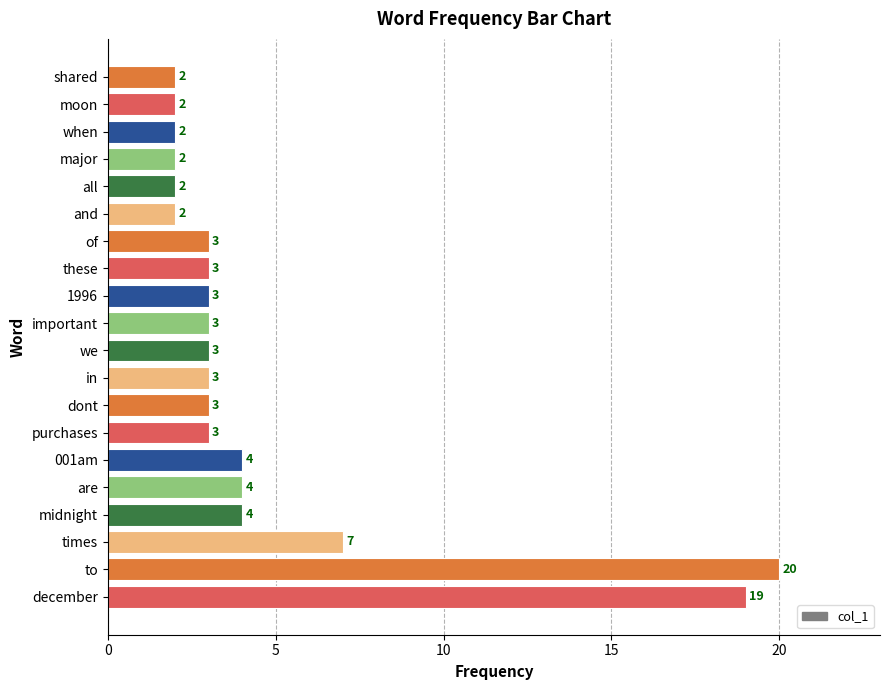

Where is the data nearest to the value 11?

times